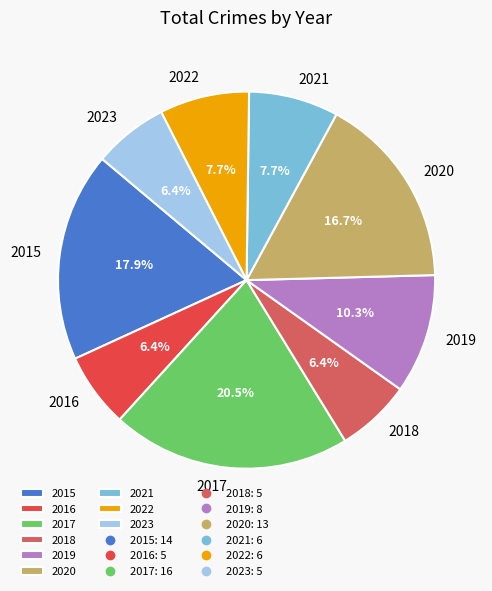

What percentage do 2022 and 2020 together represent?

24.4%